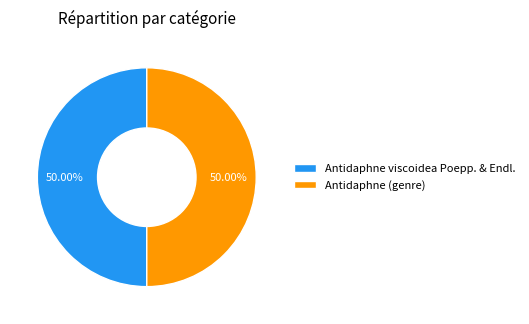

Combined, do Antidaphne viscoidea Poepp. & Endl. and Antidaphne (genre) account for over 50%?

Yes